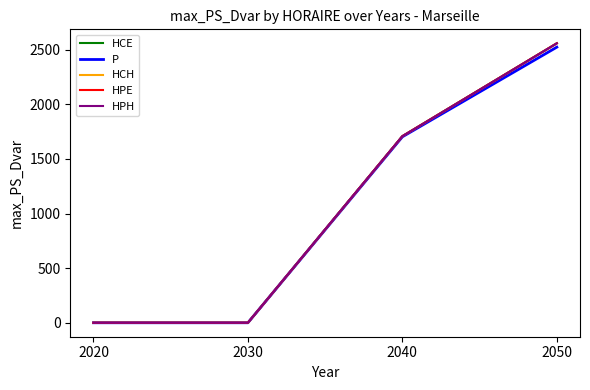

Does the chart have visible grid lines?

No